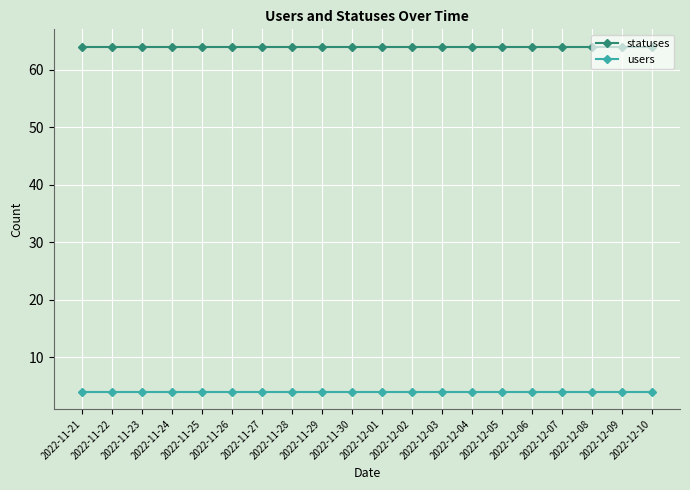

List the series in order of their overall mean, lowest first.

users, statuses